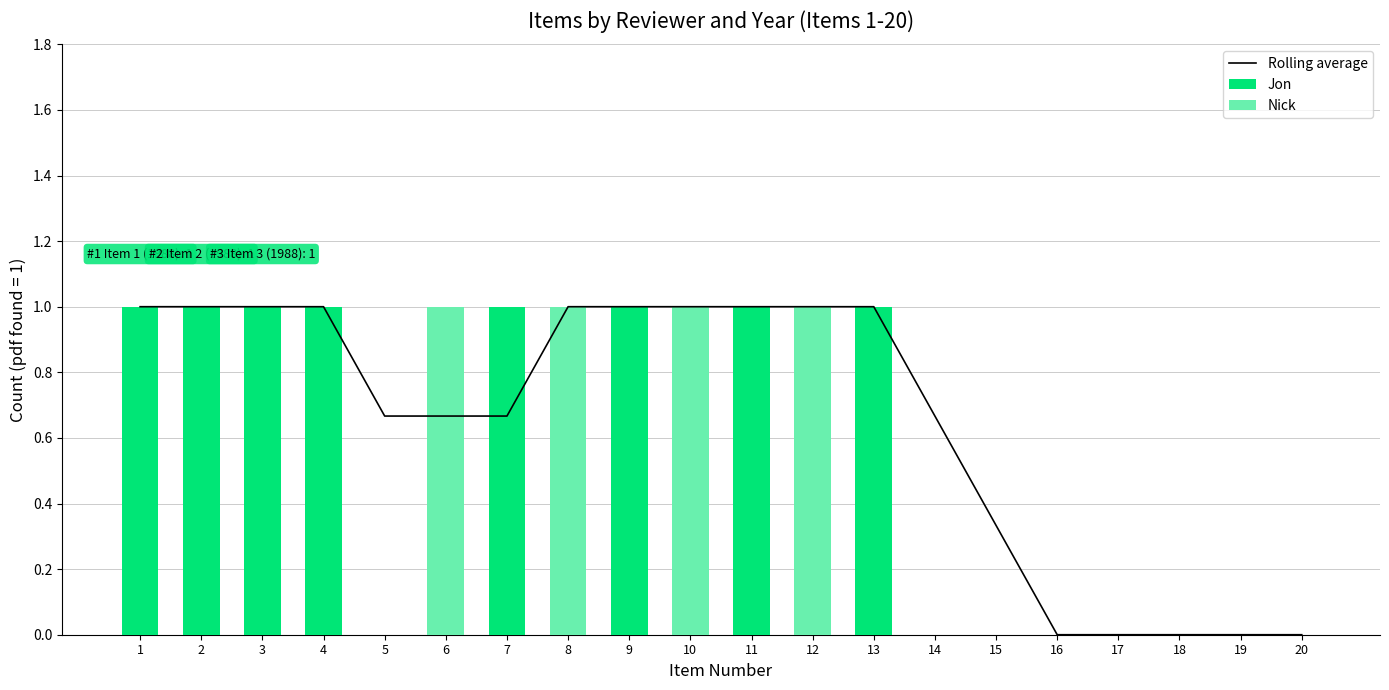

What is the value of the Rolling average bar at the 11th from the left?

1.0